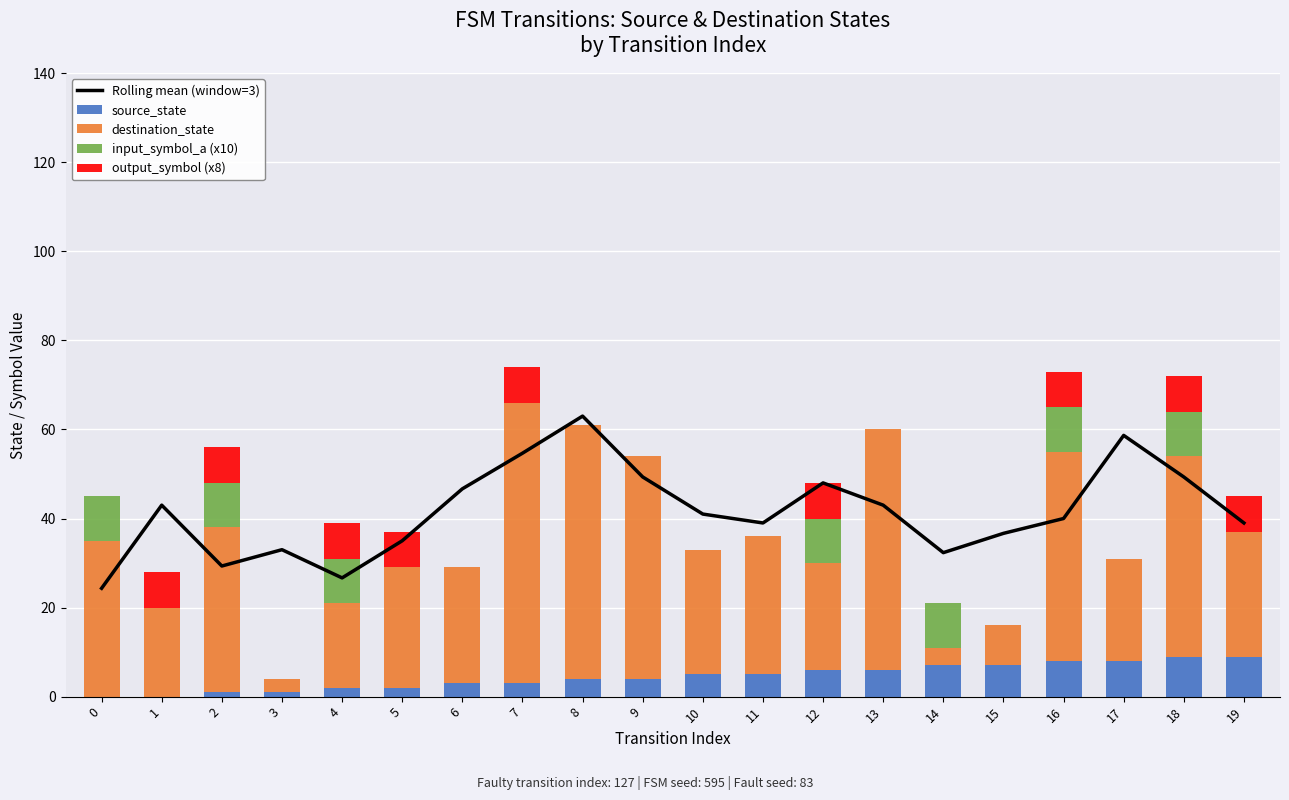

What are all the series names shown in the legend?

Rolling mean (window=3), source_state, destination_state, input_symbol_a (x10), output_symbol (x8)